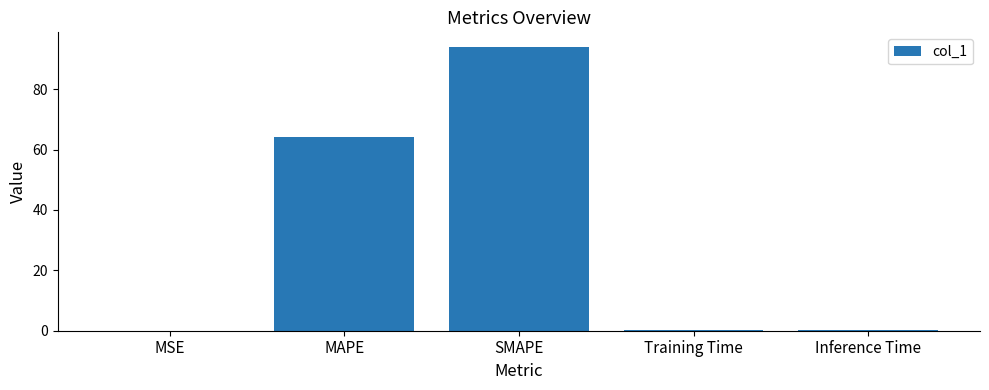

Which category has the highest value across all series?

SMAPE